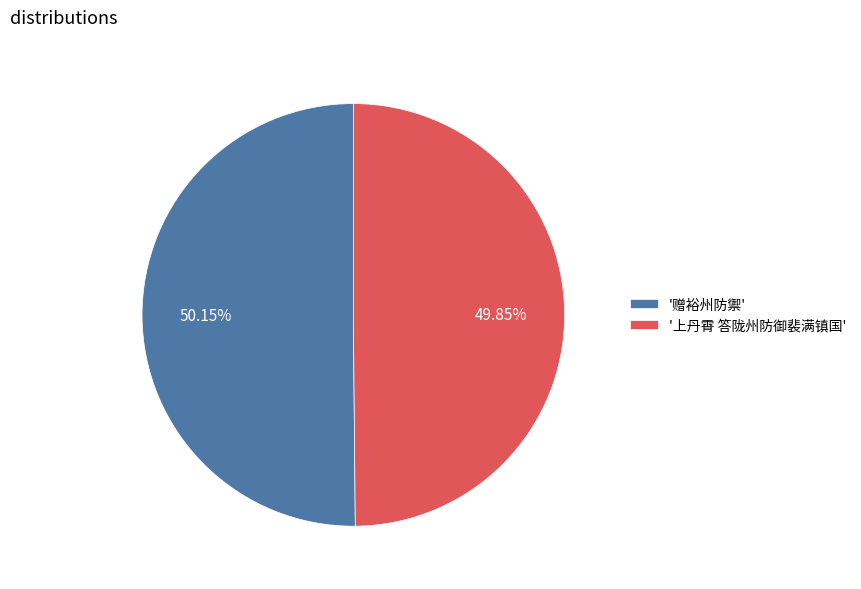

Is the sum of '赠裕州防禦' and '上丹霄 答陇州防御裴满镇国' greater than half?

Yes